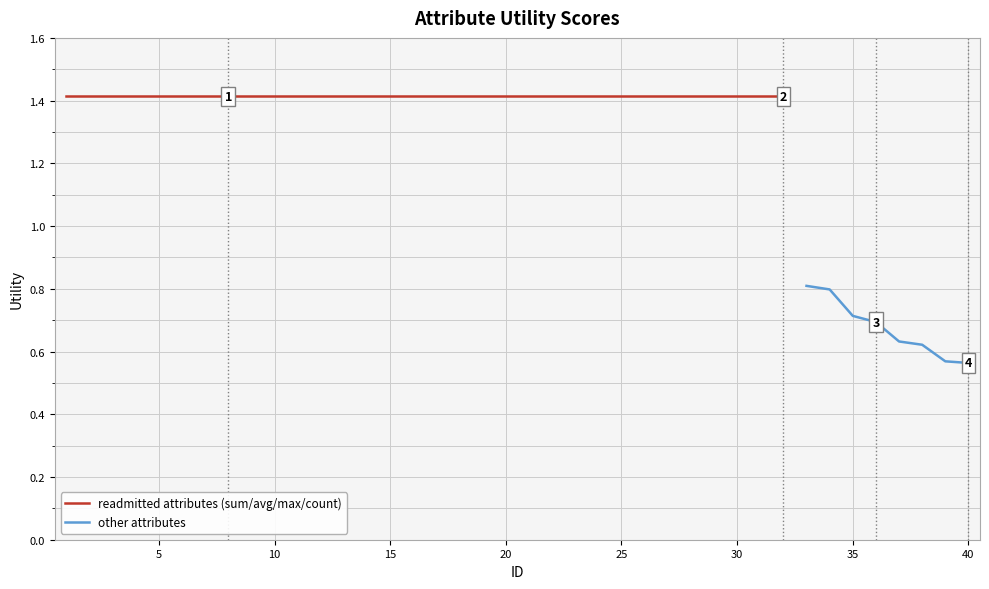

What value does the data have at 1?

1.4